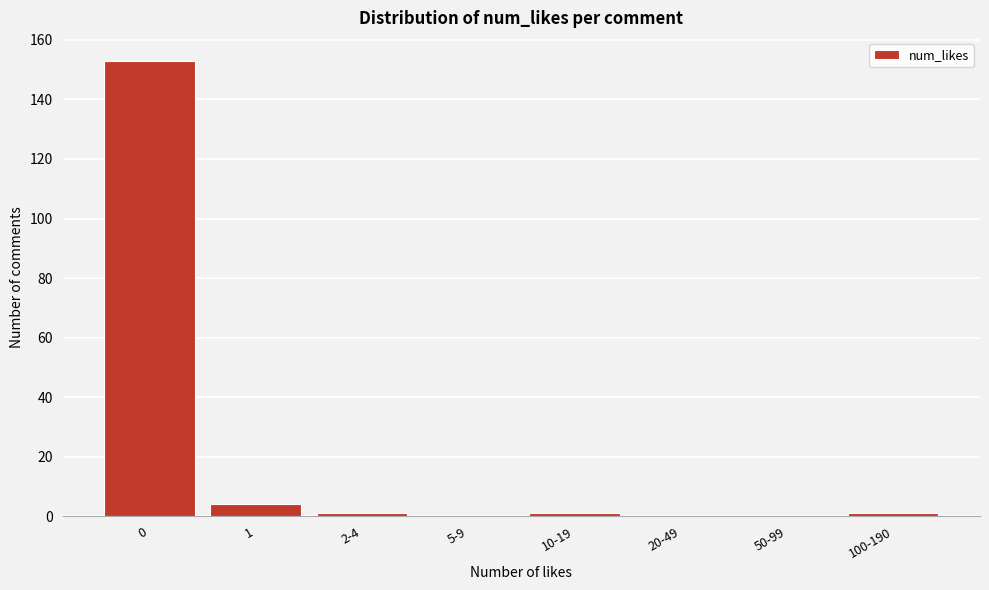

Reading left to right, list all the values displayed in this chart.

0=153	1=4	2-4=1	5-9=0	10-19=1	20-49=0	50-99=0	100-190=1